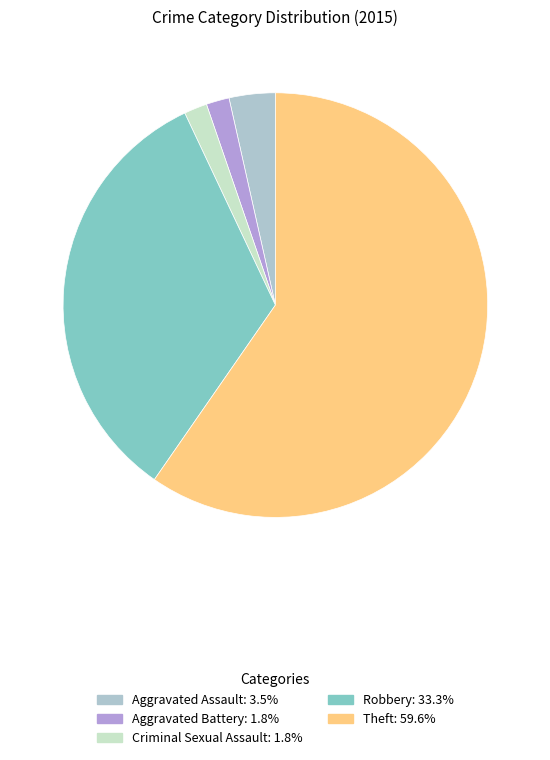

Do Criminal Sexual Assault and Robbery together represent more than half of the pie?

No